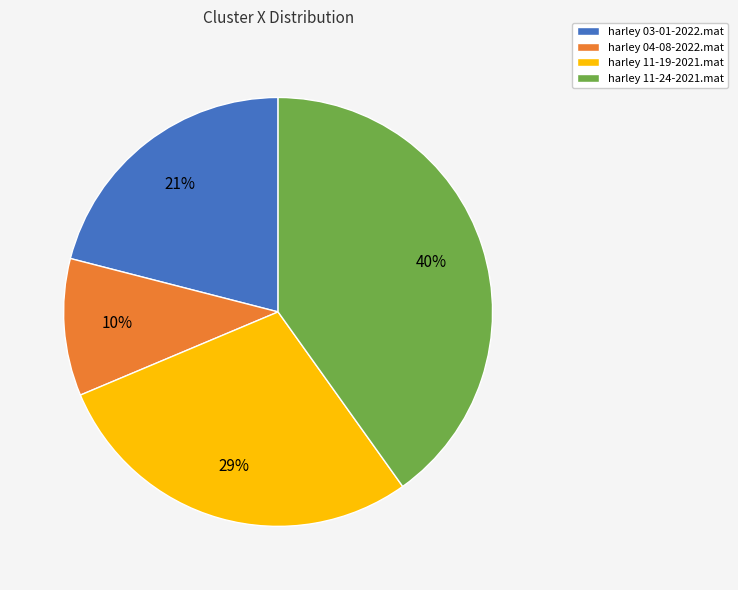

What is the ratio of the value at harley 04-08-2022.mat to the value at harley 03-01-2022.mat?

0.5